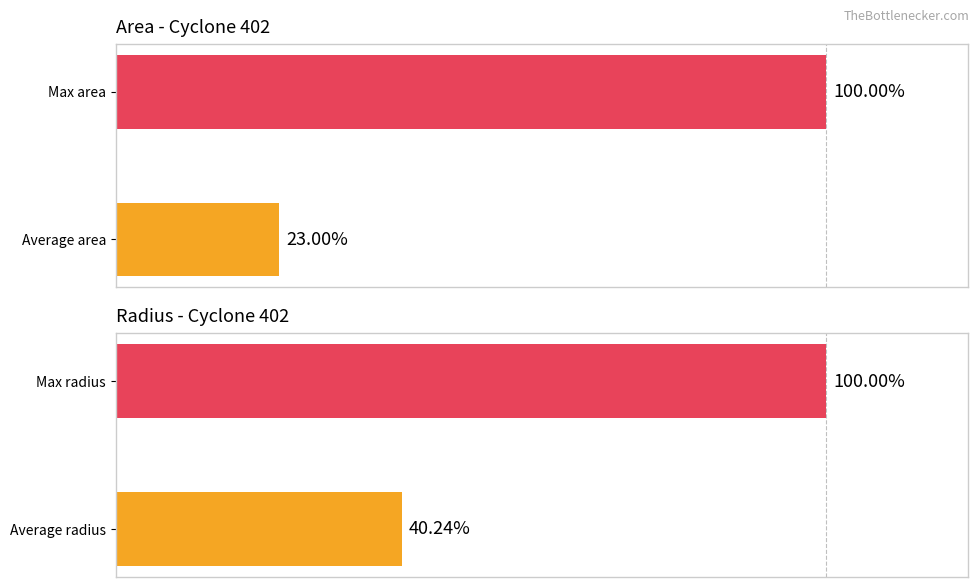

What is the maximum value for Area?

100.0